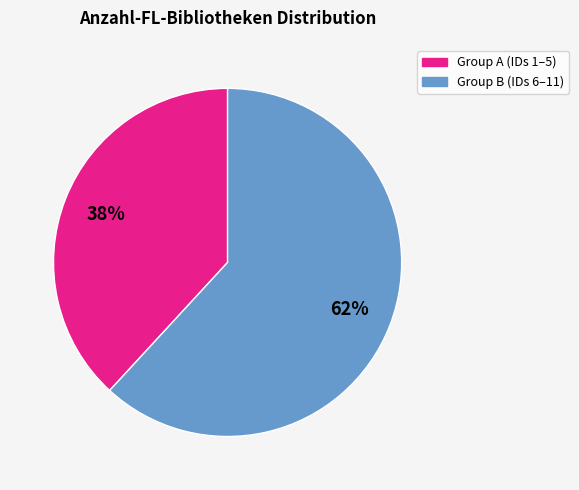

To the nearest percent, what is the difference between the largest and smallest slice percentages?

24%